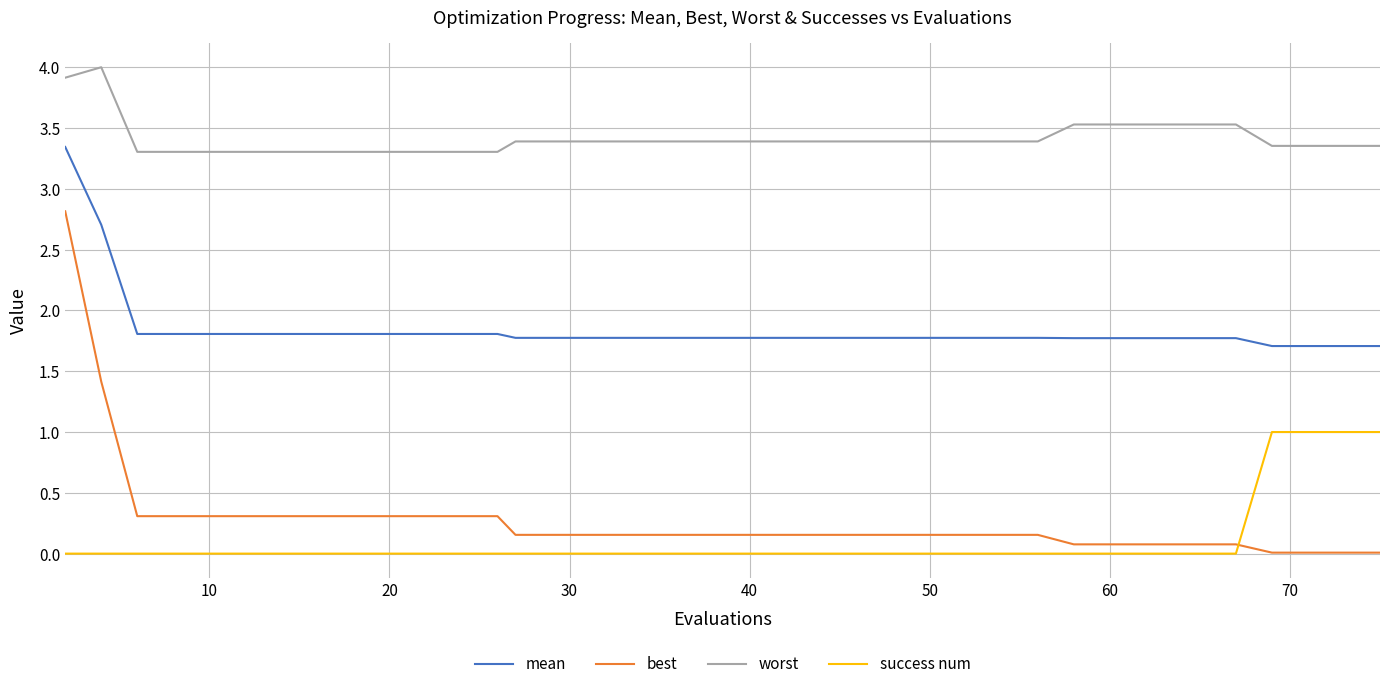

How many lines are shown in the chart?

4